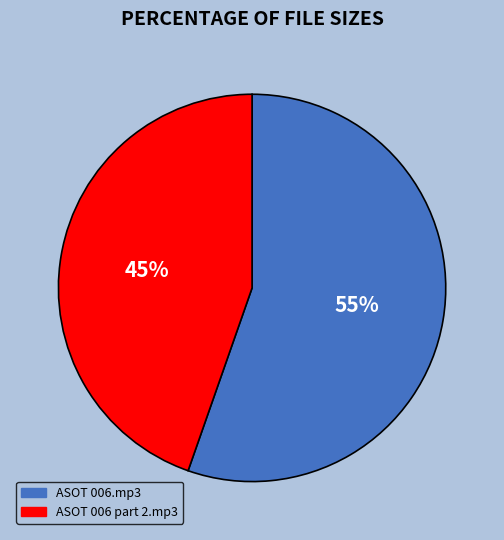

Rank the categories by value from lowest to highest.

ASOT 006 part 2.mp3, ASOT 006.mp3